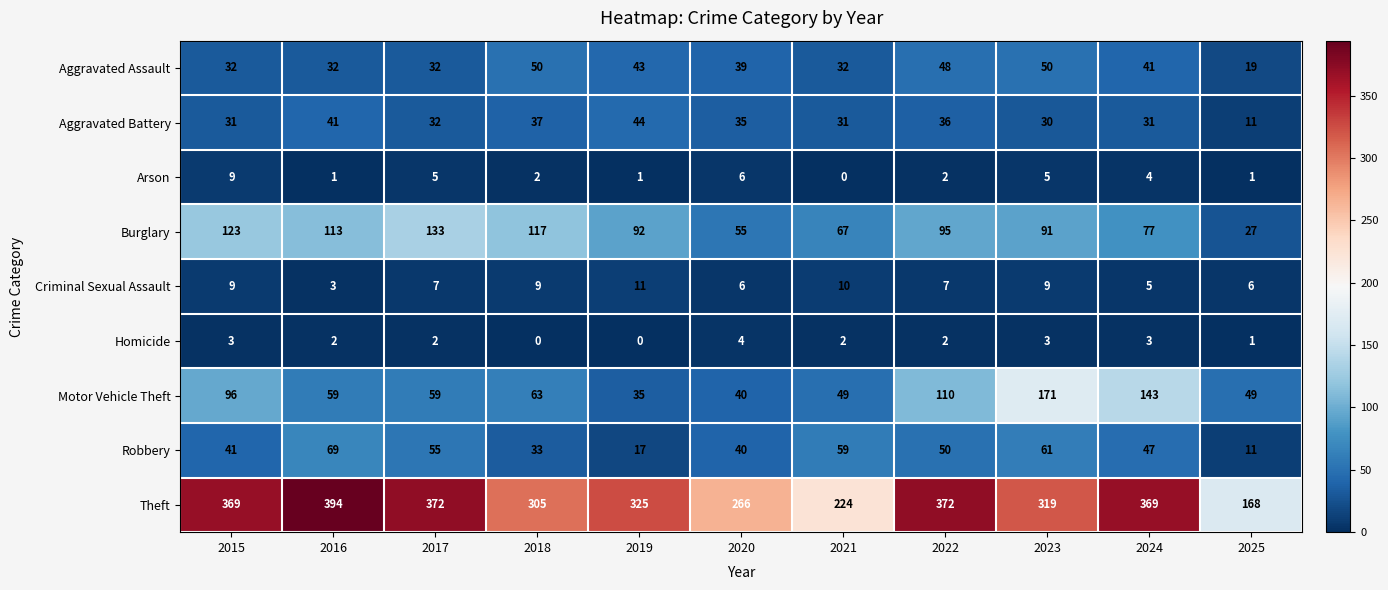

At which label does Aggravated Battery first exceed 32?

2016